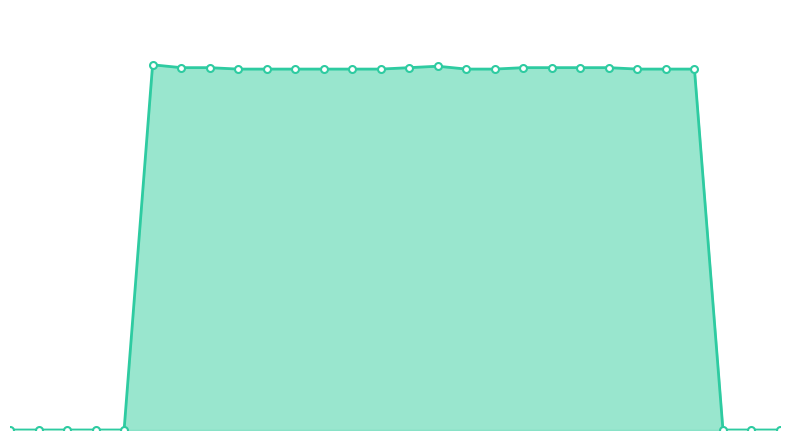

Is this an area chart (filled region under the line)?

Yes